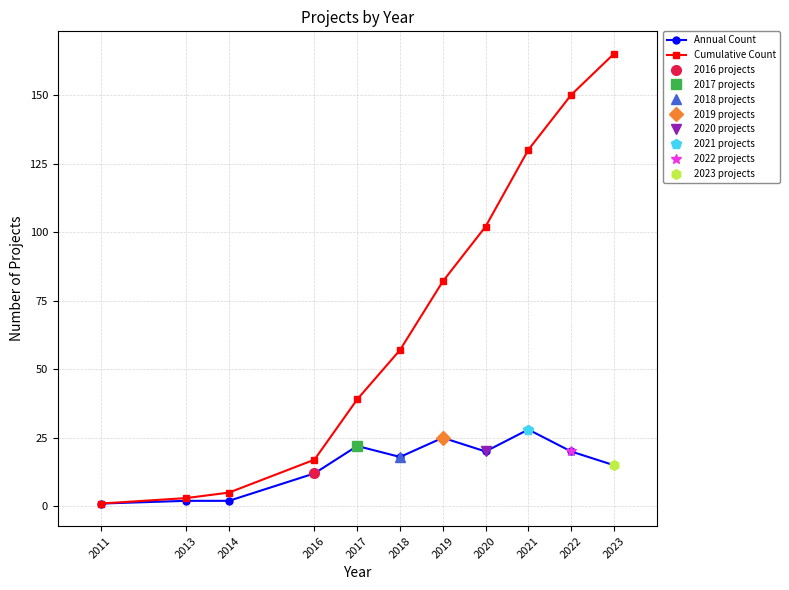

What is the difference between the second highest and second lowest values in the Cumulative Count series?

147